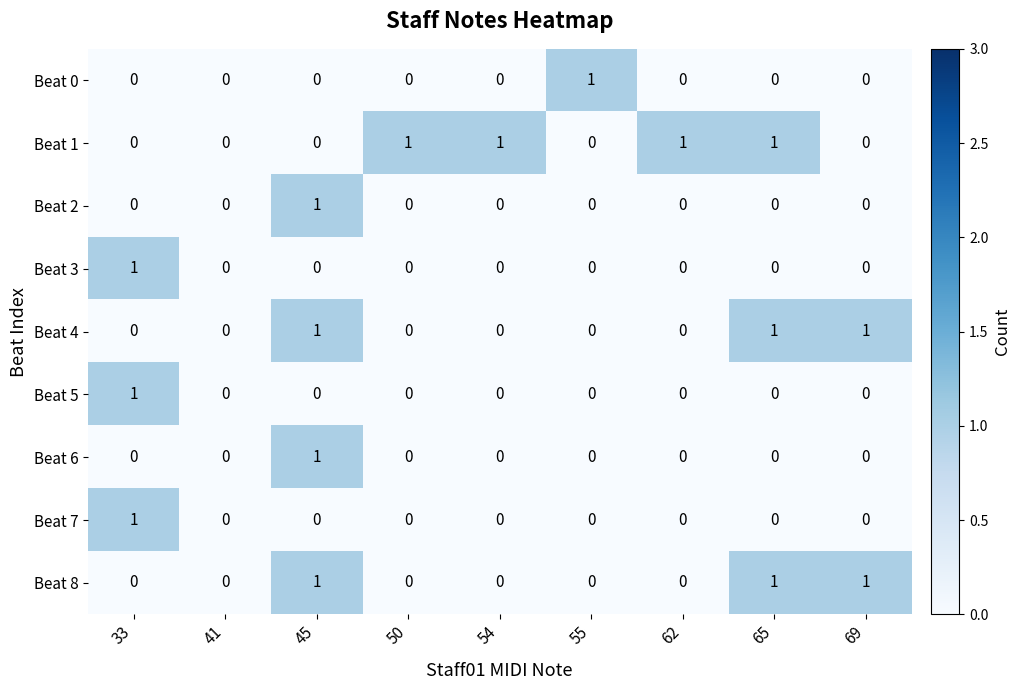

True or false: Beat 8 has a value of 0 at 41.

True